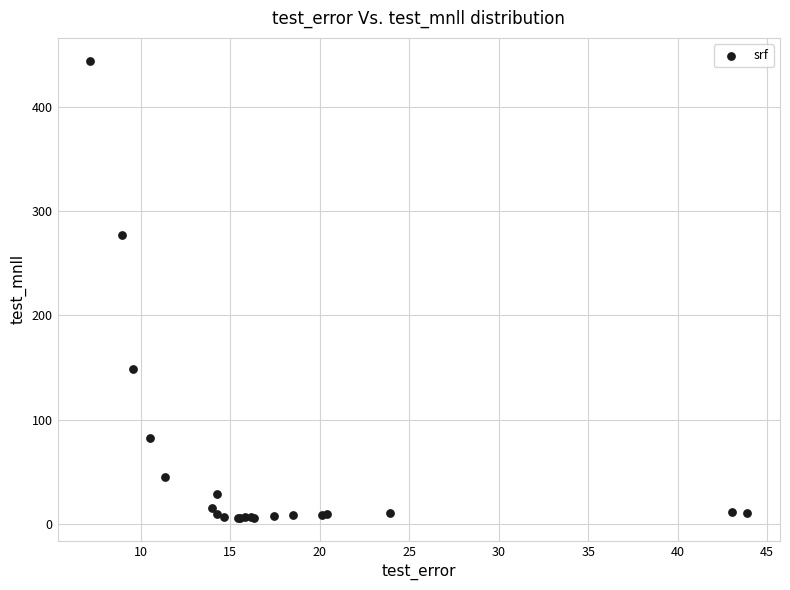

What Y value in the scatter plot is closest to 224?

276.7